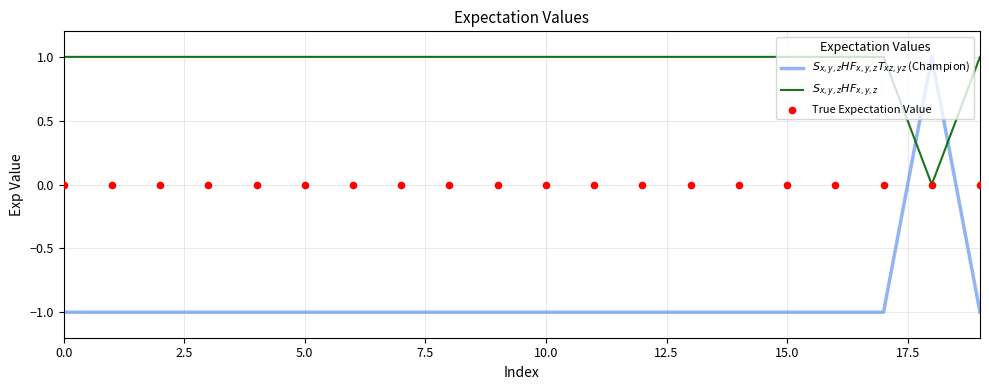

Which series has the largest Y range (max minus min)?

$S_{x,y,z}HF_{x,y,z}T_{xz,yz}$ (Champion)